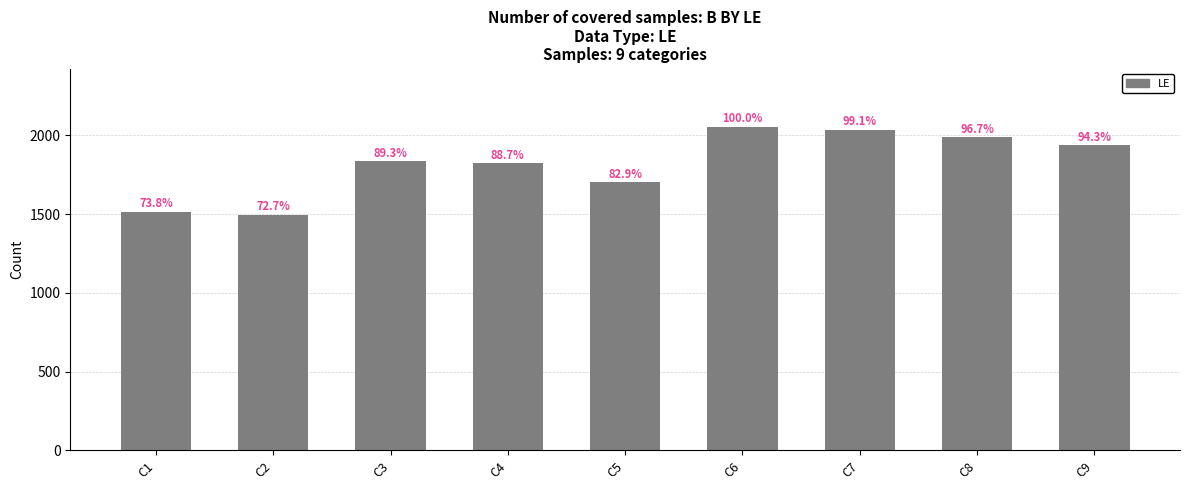

Are the bars horizontal?

No